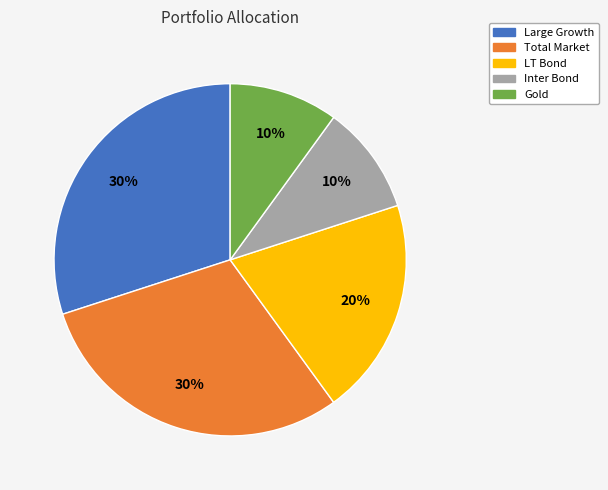

To the nearest percent, what is the difference between the Gold and Total Market slice percentages?

20%